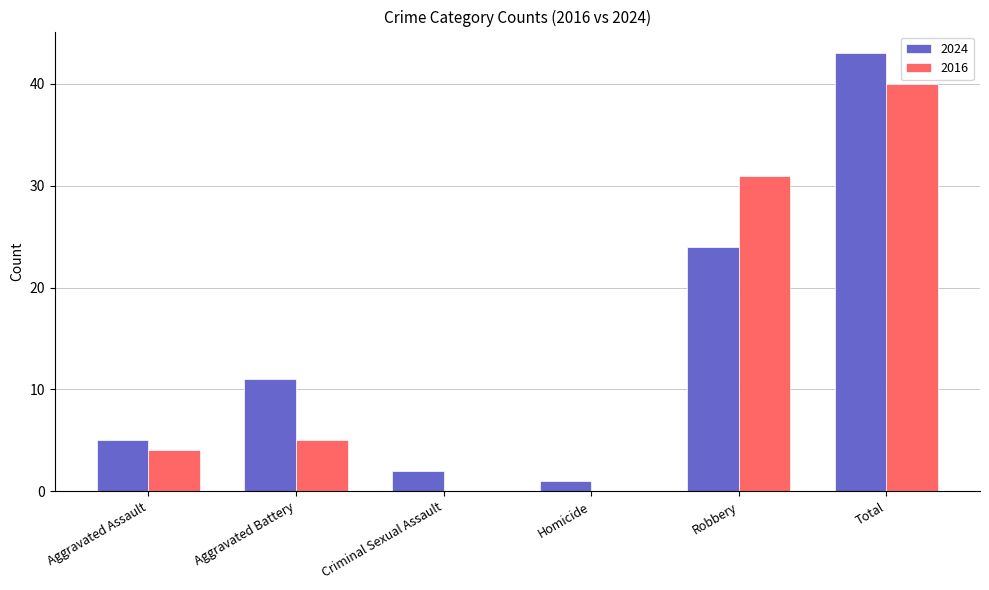

Is the value of 2016 at Criminal Sexual Assault greater than the value of 2024 at Total?

No